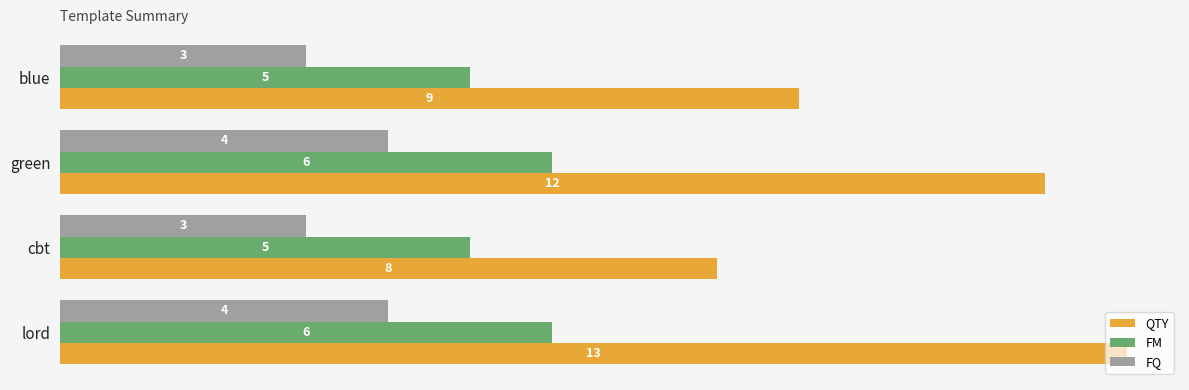

How many series are shown in this chart?

3